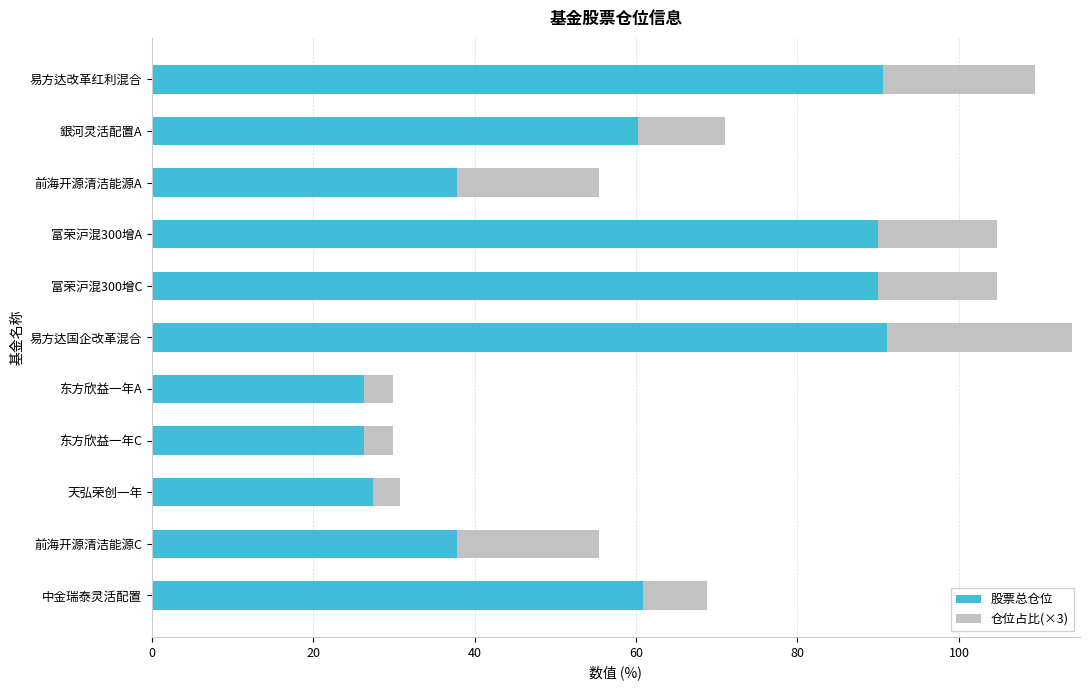

What is the total value across all series at 前海开源清洁能源C?

55.4